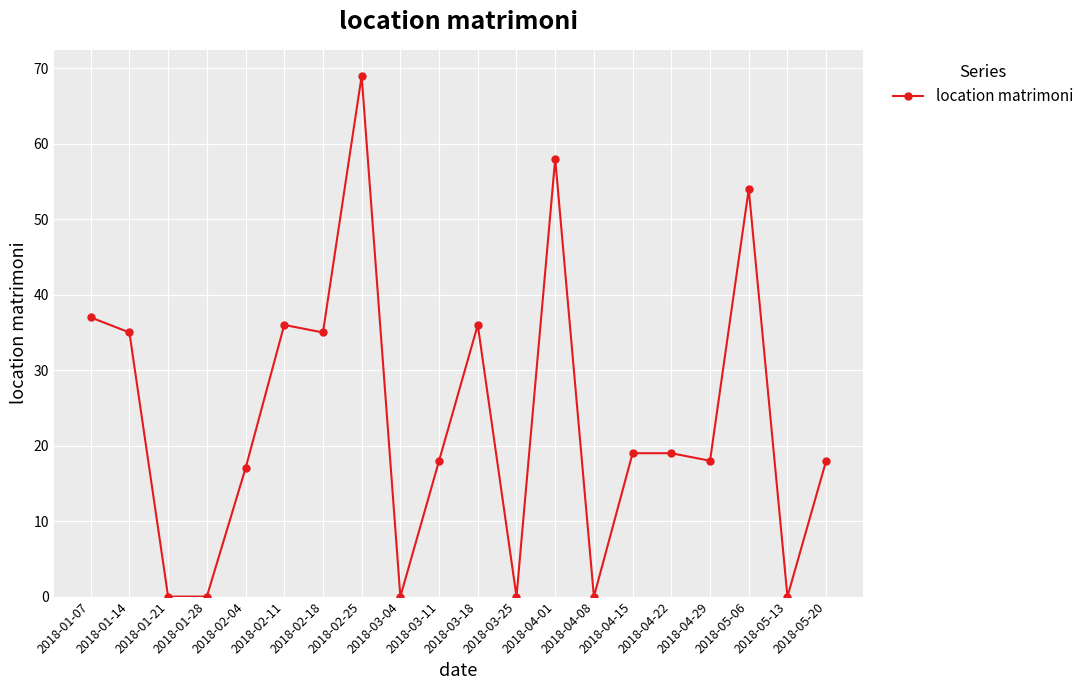

What position from the right is 2018-03-04?

12